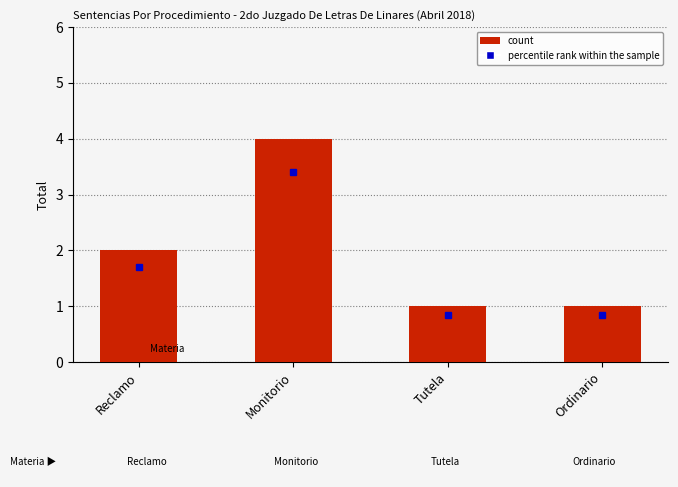

What is the difference between the maximum and minimum values?

3